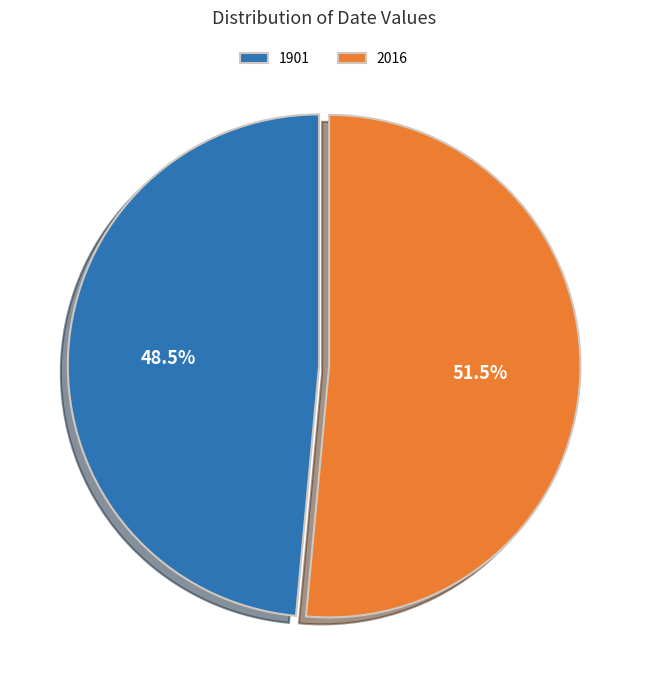

The 1901 slice represents 34% of the pie. True or false?

False